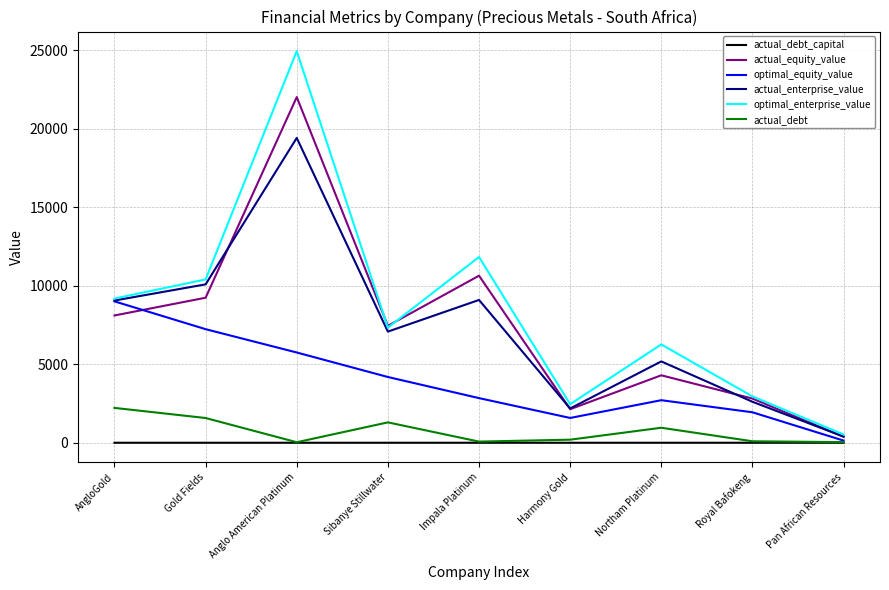

Which series changed the most between Sibanye Stillwater and Royal Bafokeng?

actual_equity_value